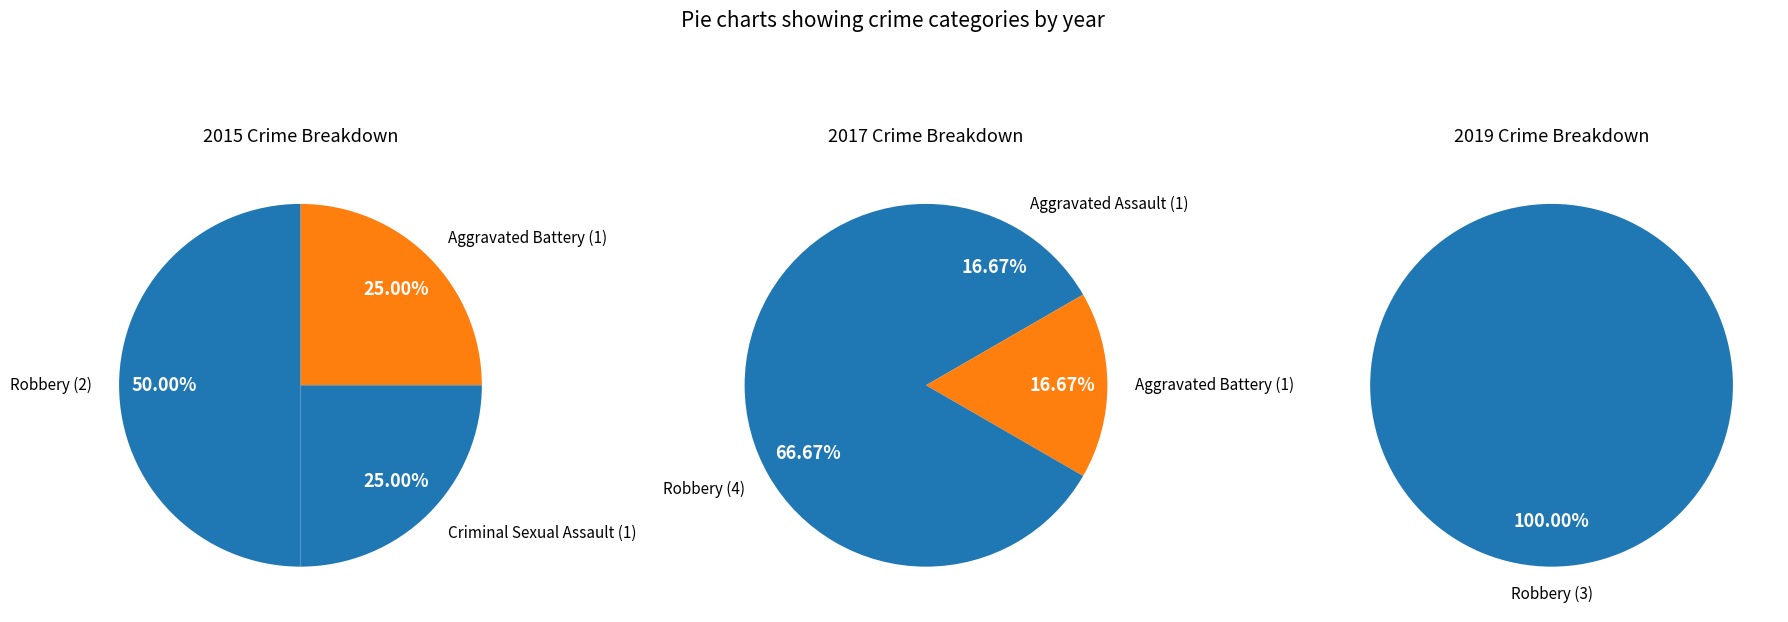

Which has a higher value, Aggravated Assault or Aggravated Battery?

Aggravated Assault